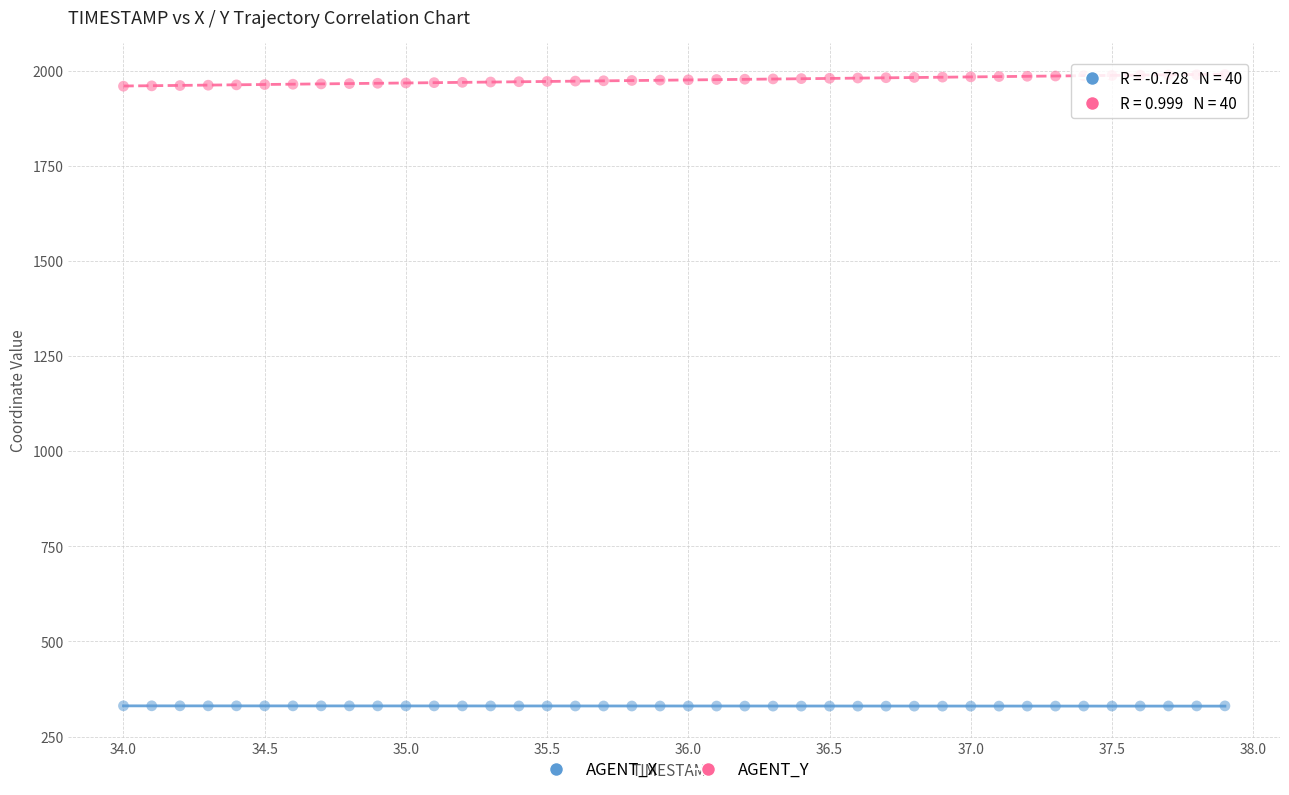

Across all data points, what is the range of Y values (max minus min)?

1659.5